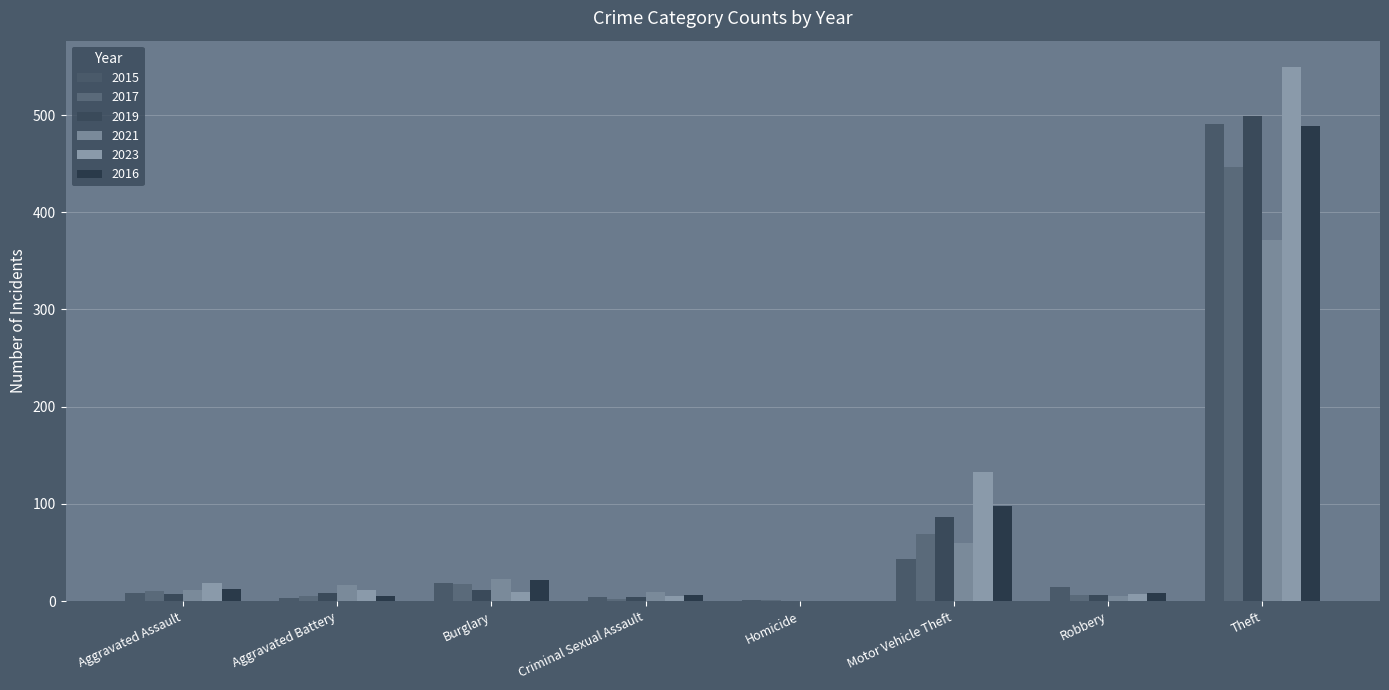

Is the value of 2019 at Theft greater than the value of 2023 at Criminal Sexual Assault?

Yes